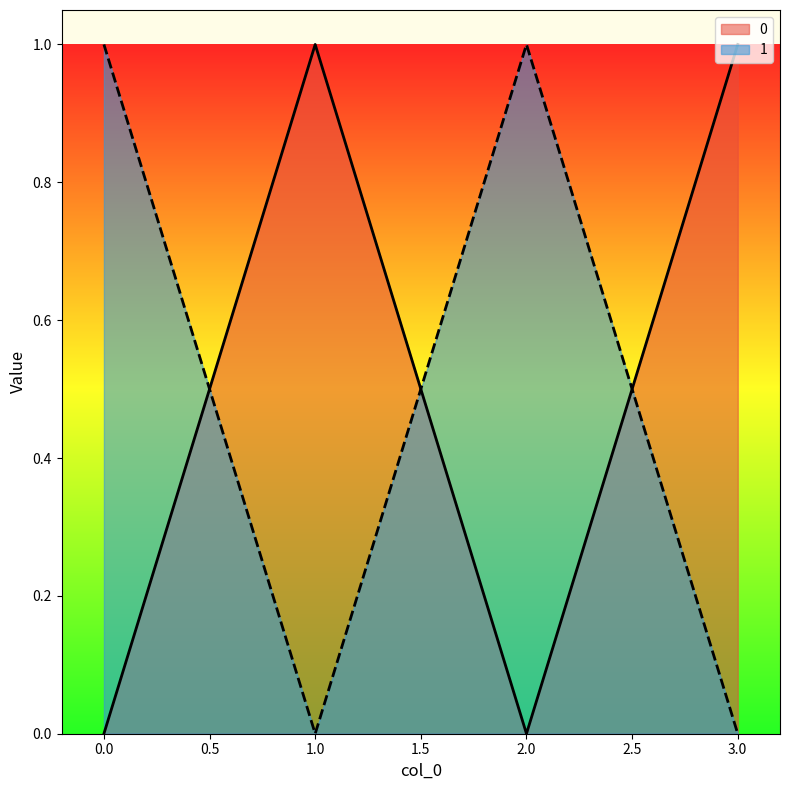

At how many categories does at least one series exceed 0?

4